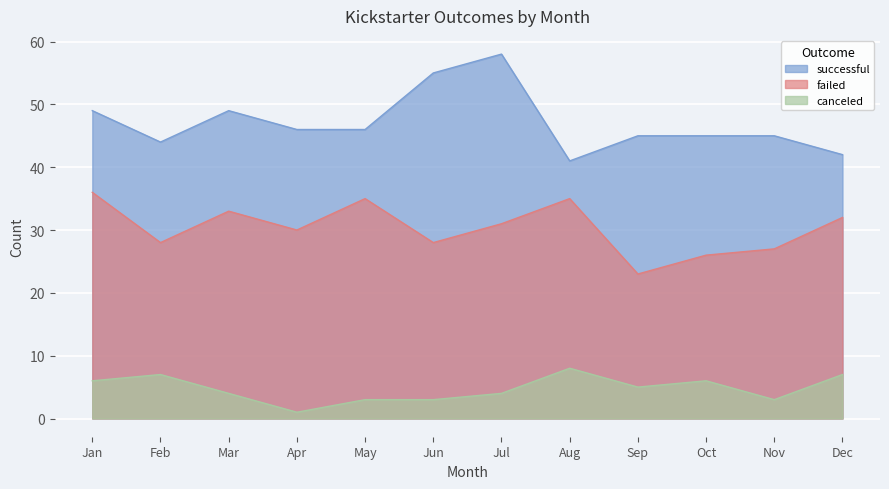

Where is the first local maximum for failed?

Mar